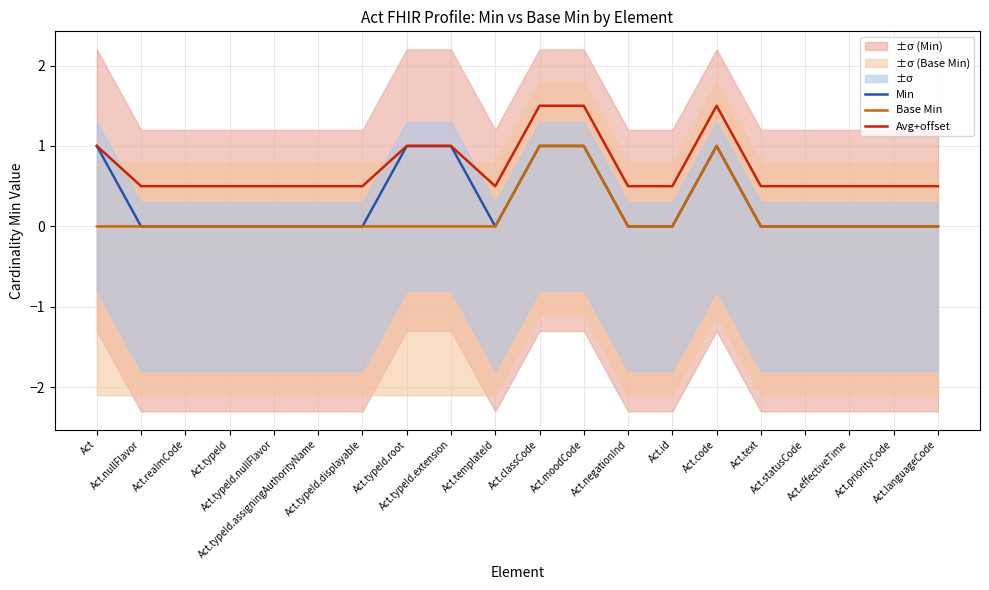

List the series in order of their overall mean, lowest first.

Base Min, Min, Avg+offset